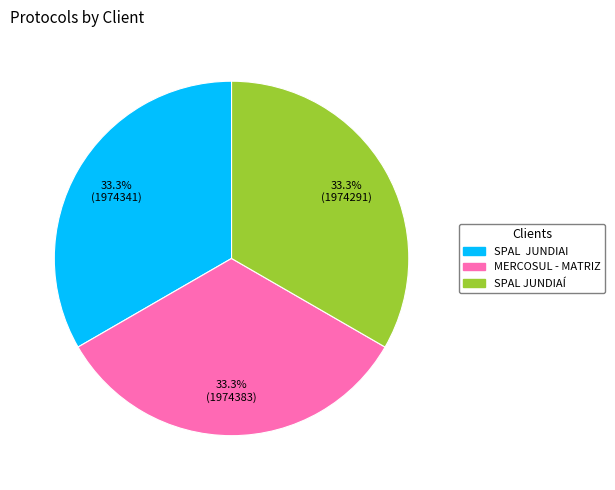

Approximately how many times larger is the value at SPAL JUNDIAÍ compared to MERCOSUL - MATRIZ?

1.0